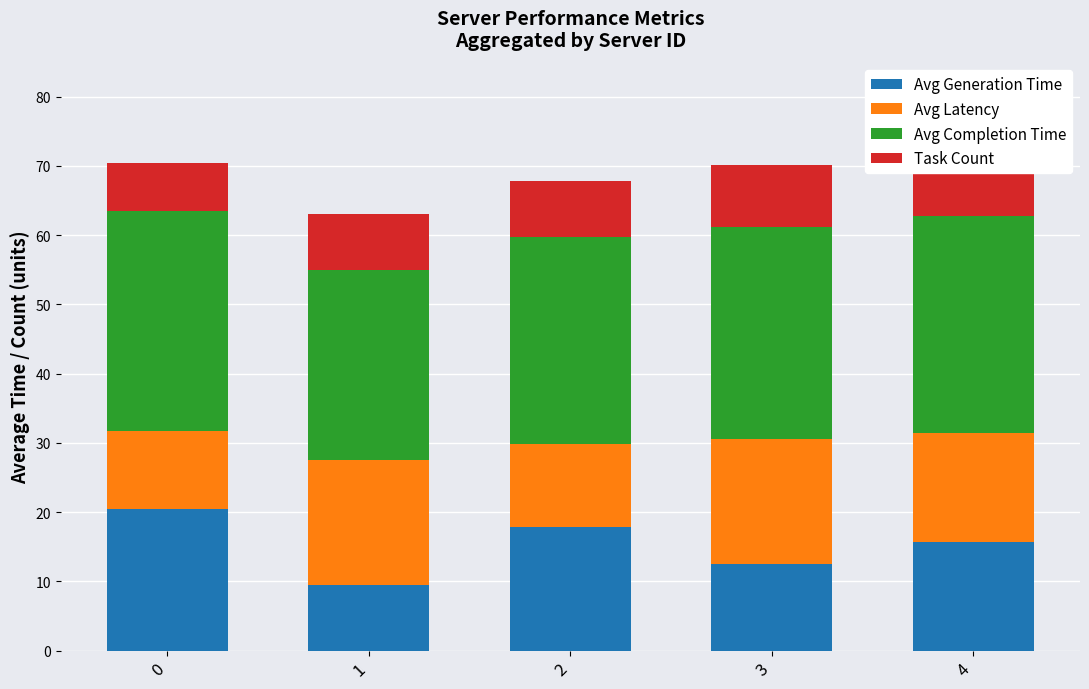

Count the number of categories in the chart.

5